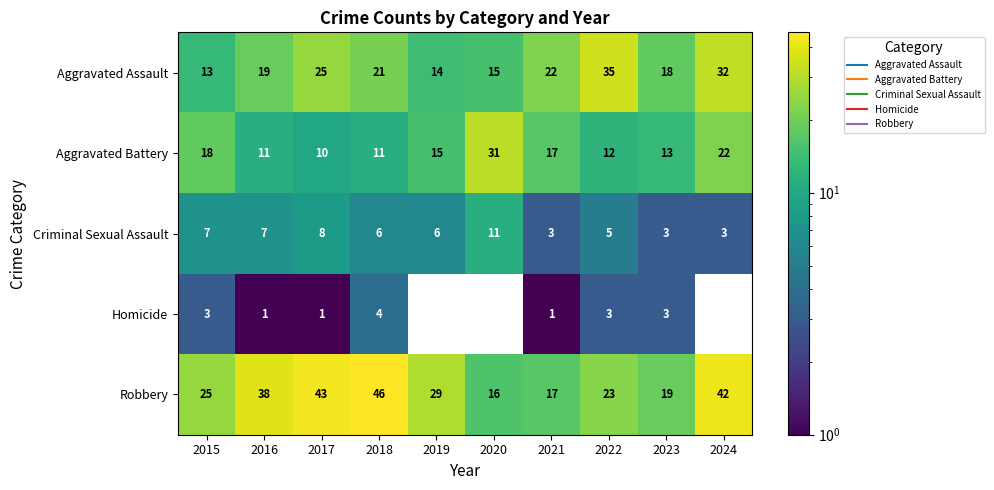

Between 2017 and 2020, which series saw the biggest shift?

Robbery